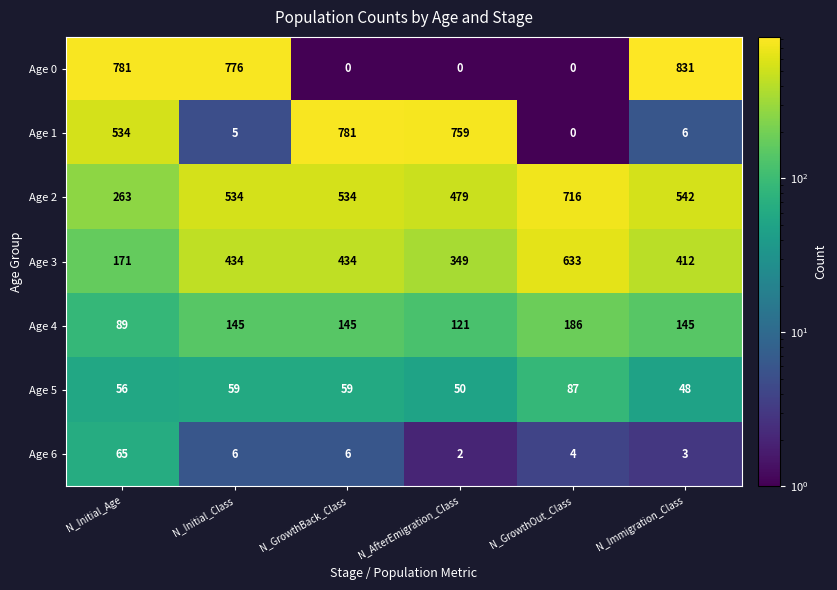

Which series has the largest range (max minus min)?

Age 0